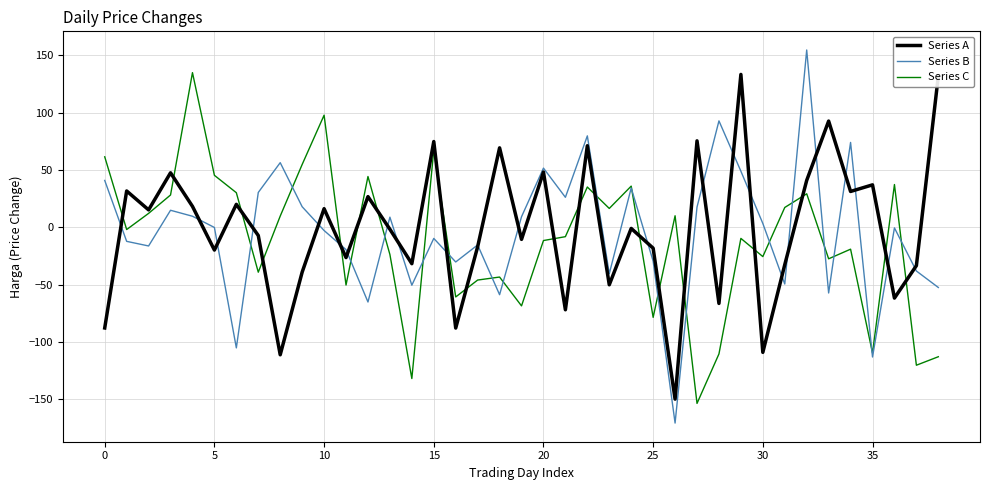

Does the chart display data point markers on the line(s)?

No